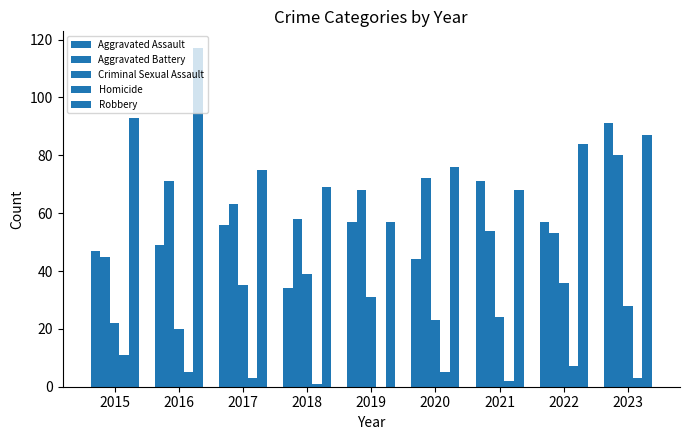

What is the difference between the Robbery values at 2019 and 2022?

27